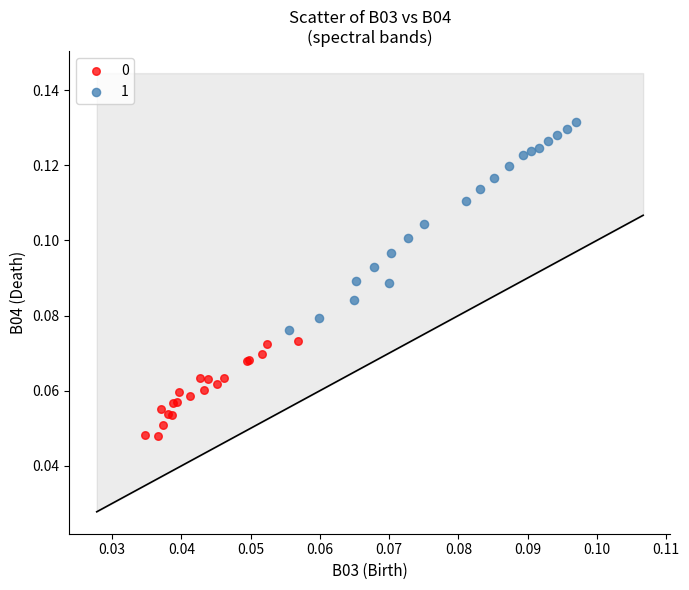

Which series has the widest spread of Y values?

1